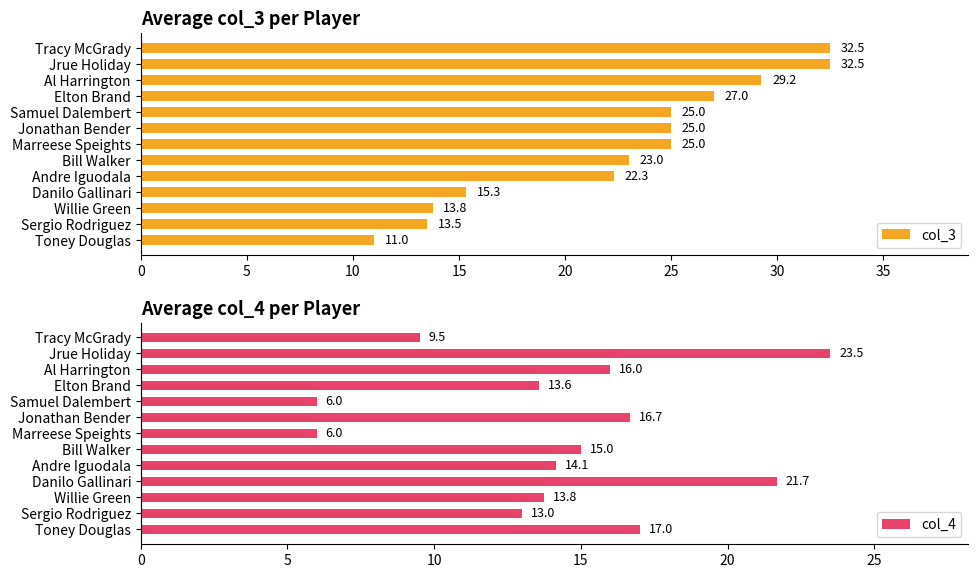

What are all the series names shown in the legend?

col_3, col_4